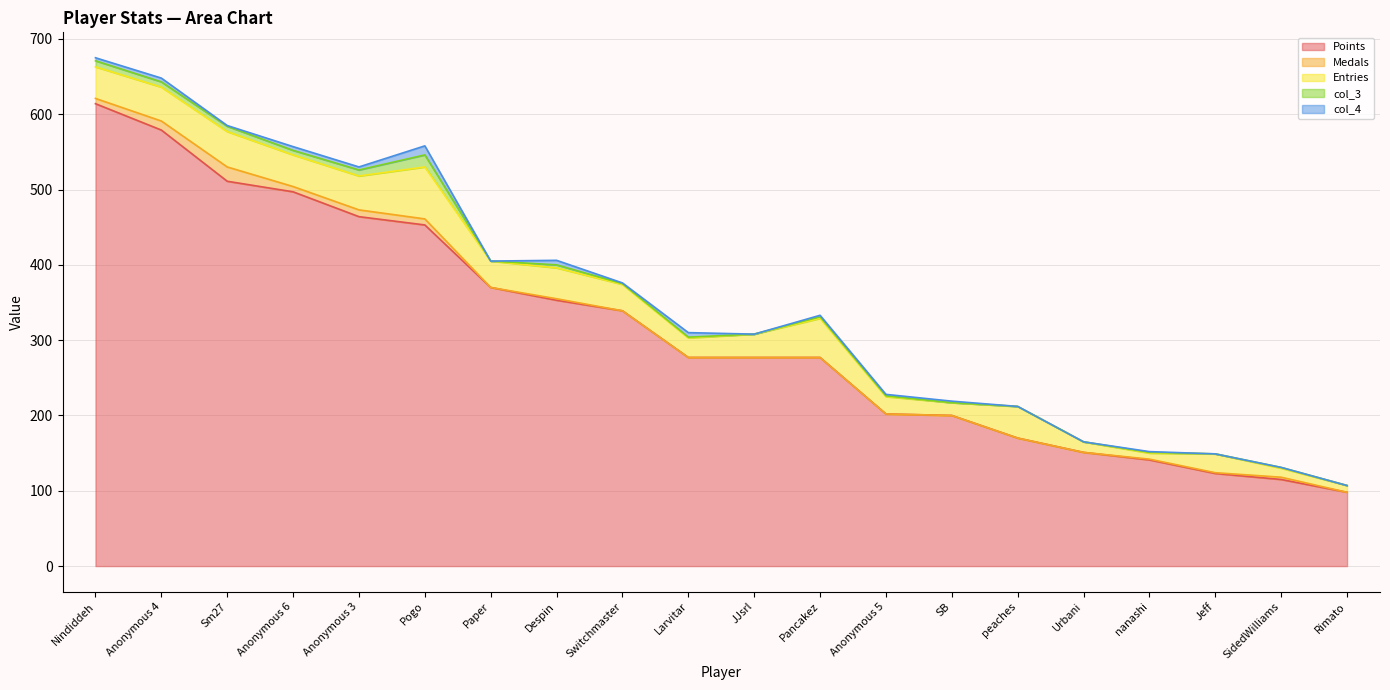

What is the average value of the col_4 series?

3